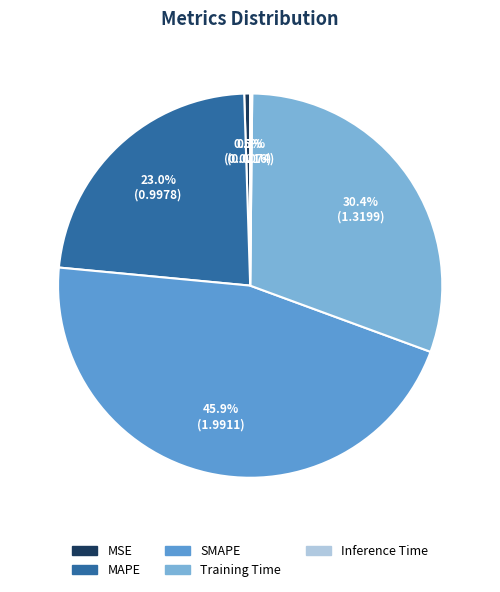

Approximately how many times larger is the value at SMAPE compared to Training Time?

1.5